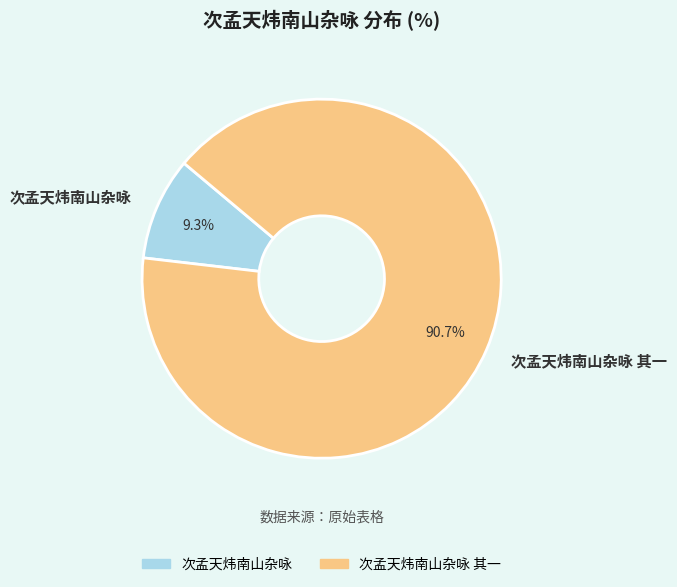

Which category has the smallest portion of the pie?

次孟天炜南山杂咏